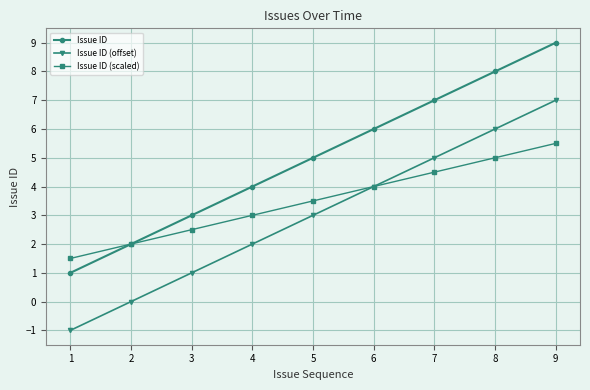

How many Issue ID (offset) values are between 1 and 5?

5